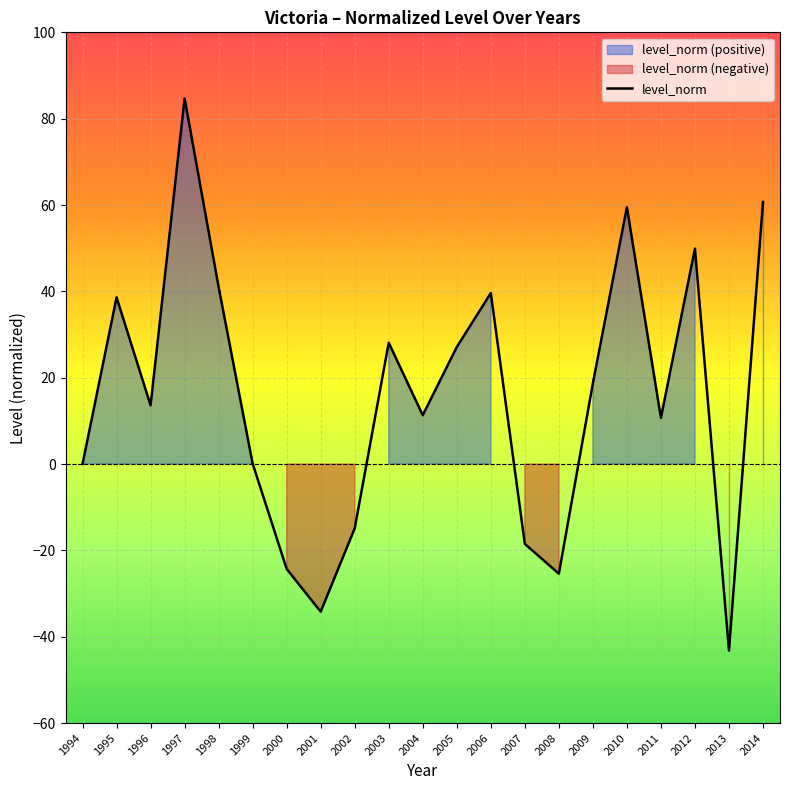

List the labels in order of value, largest first.

1997, 2014, 2010, 2012, 1998, 2006, 1995, 2003, 2005, 2009, 1996, 2004, 2011, 1999, 1994, 2002, 2007, 2000, 2008, 2001, 2013